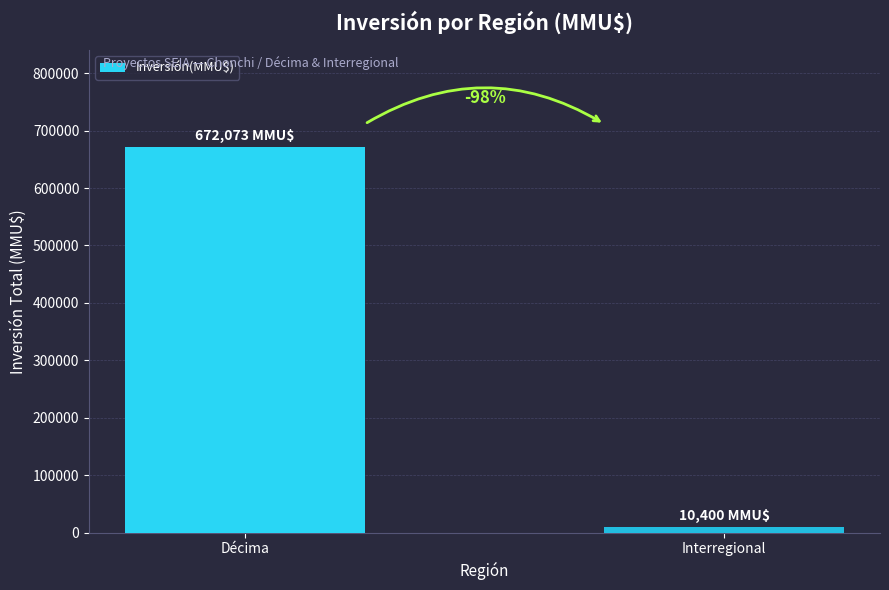

How many bars are there in total?

2